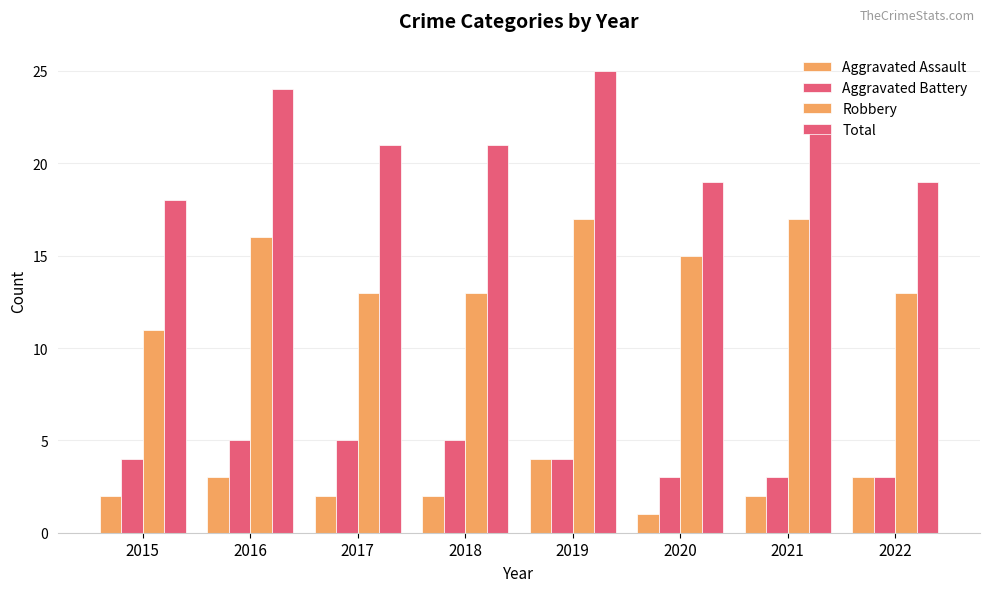

How many values in the Robbery series are below 15?

4